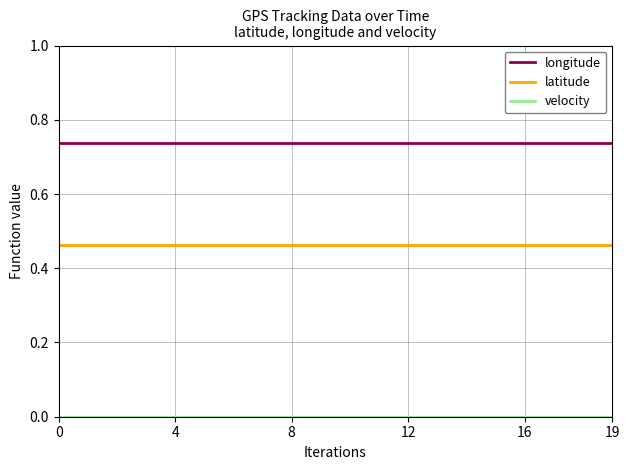

At how many categories does at least one series exceed 0?

20